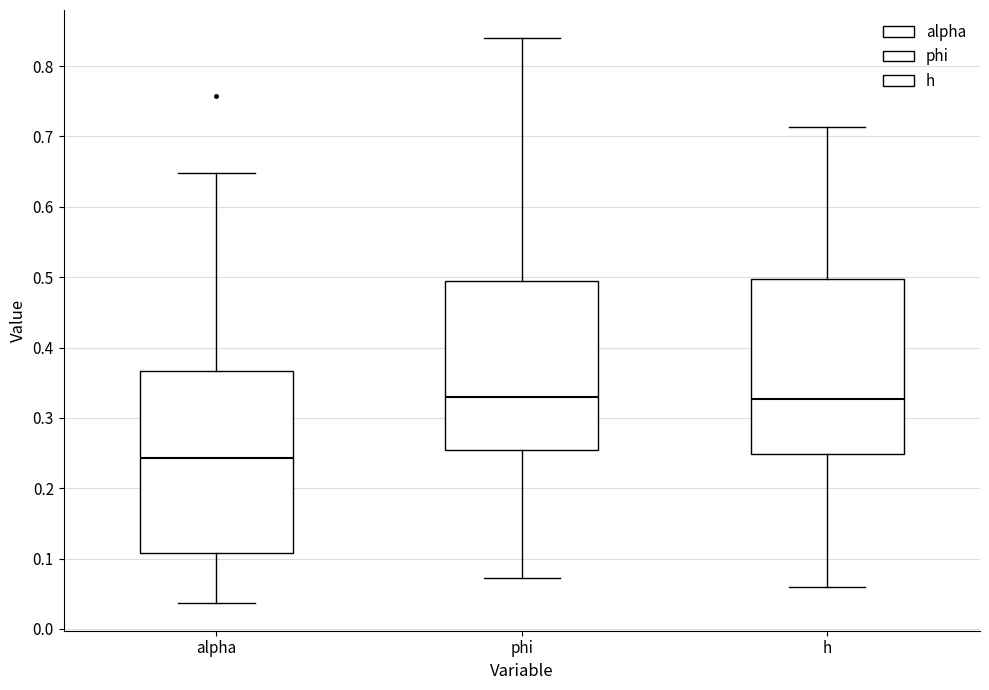

Where does the upper whisker of the box for alpha end on the y-axis? The values are not printed on the chart, so give them approximately, as read against the axis.

0.65